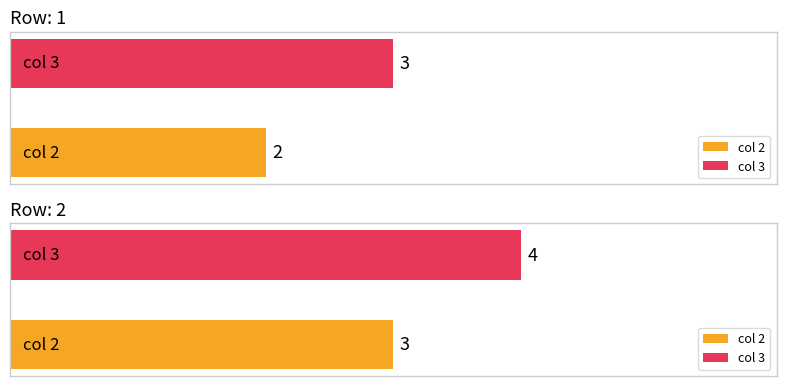

At how many categories does at least one series exceed 3?

1